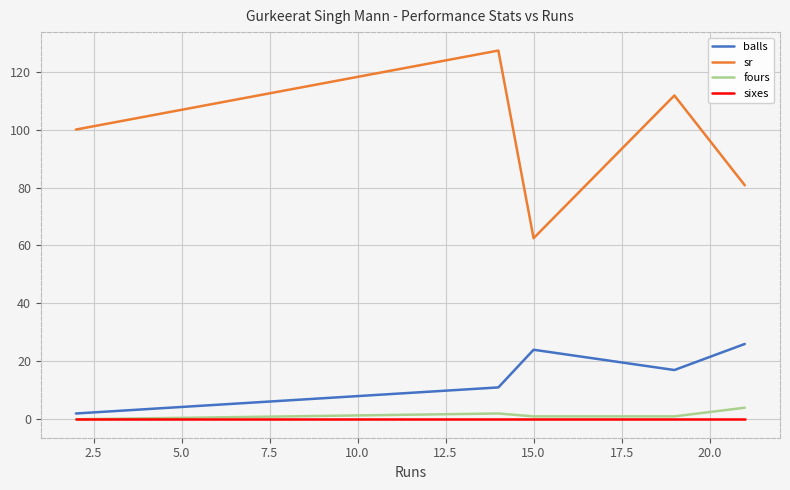

Which series has the widest spread of values?

sr